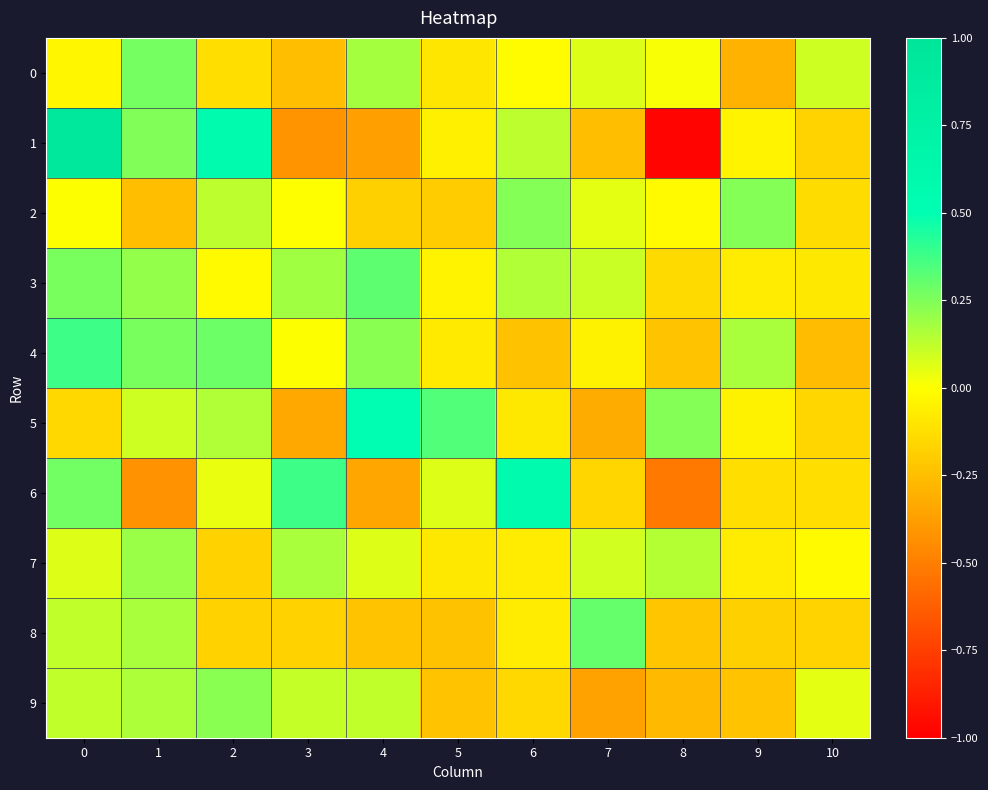

Between 3 and 4, which series saw the biggest shift?

5